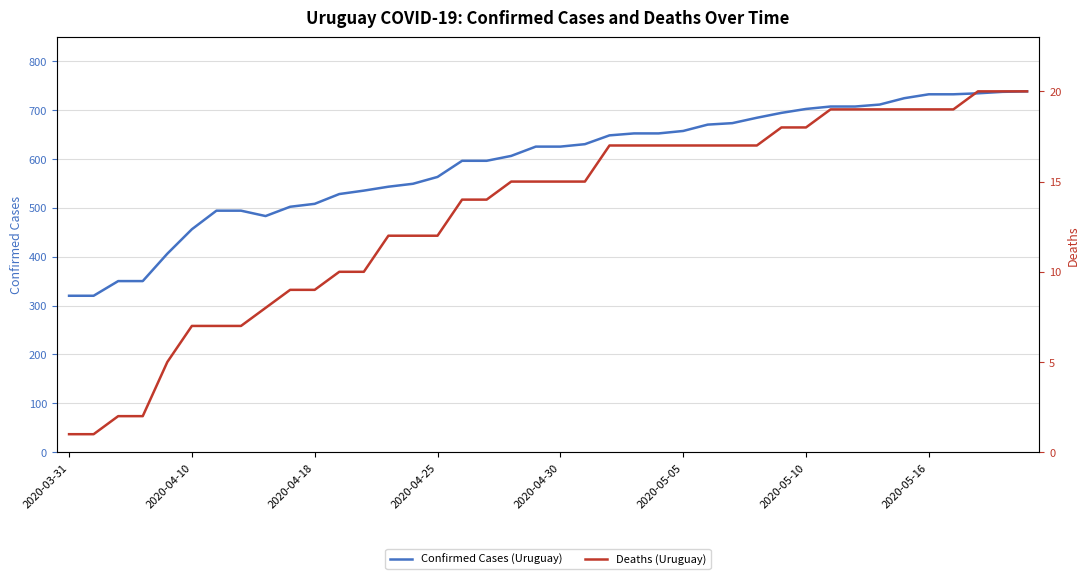

True or false: Deaths (Uruguay) has more than 0 points higher than both neighbors.

False